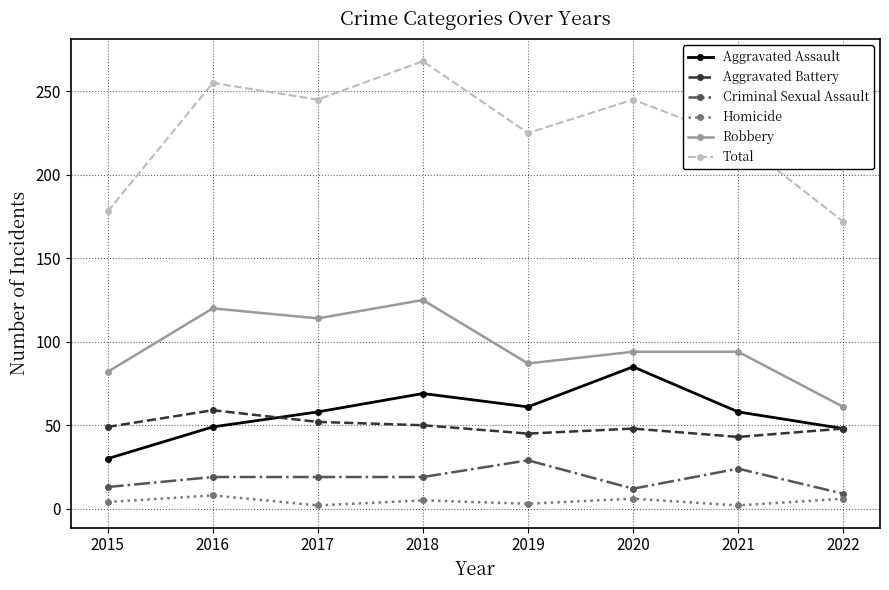

How many interior local valleys does the Total series have?

2